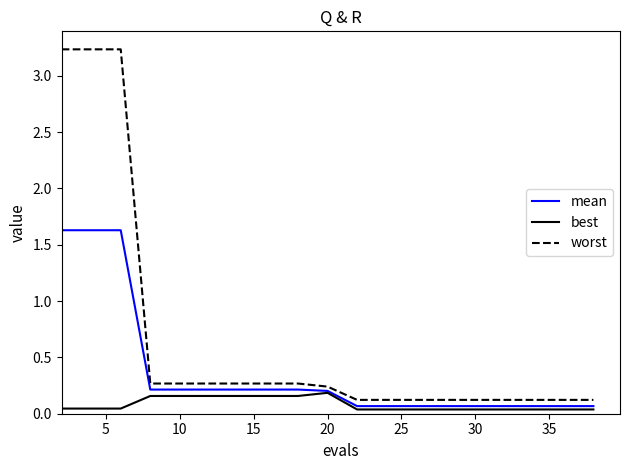

Which series has the largest range (max minus min)?

worst